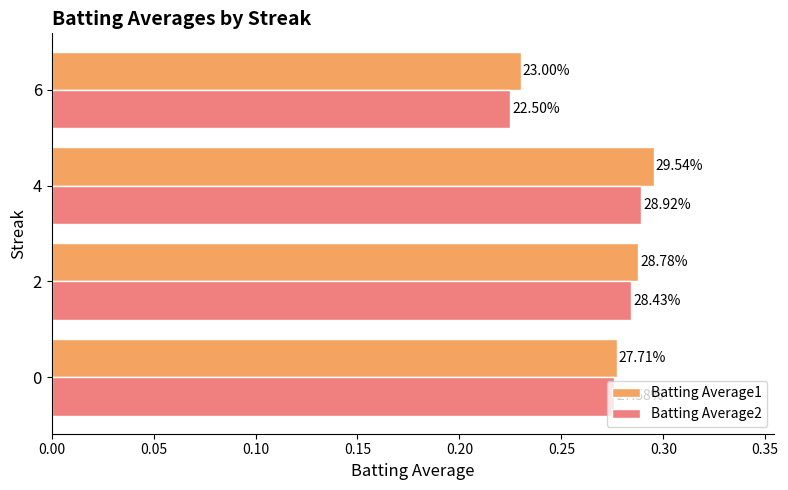

What are all the series names shown in the legend?

Batting Average1, Batting Average2